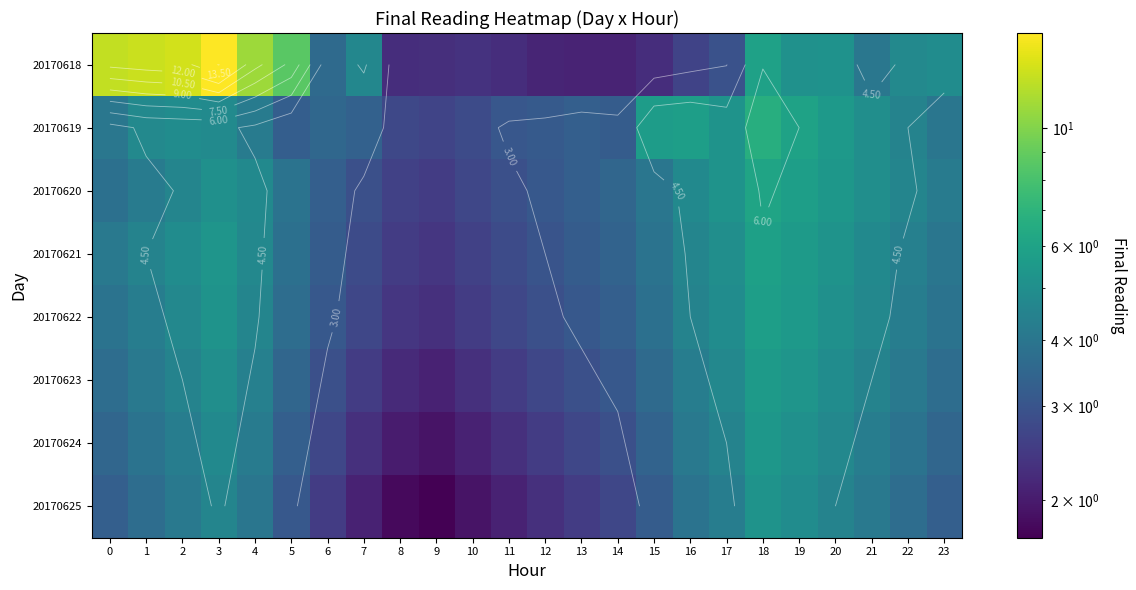

What is the average value of the 20170619 series?

4.3